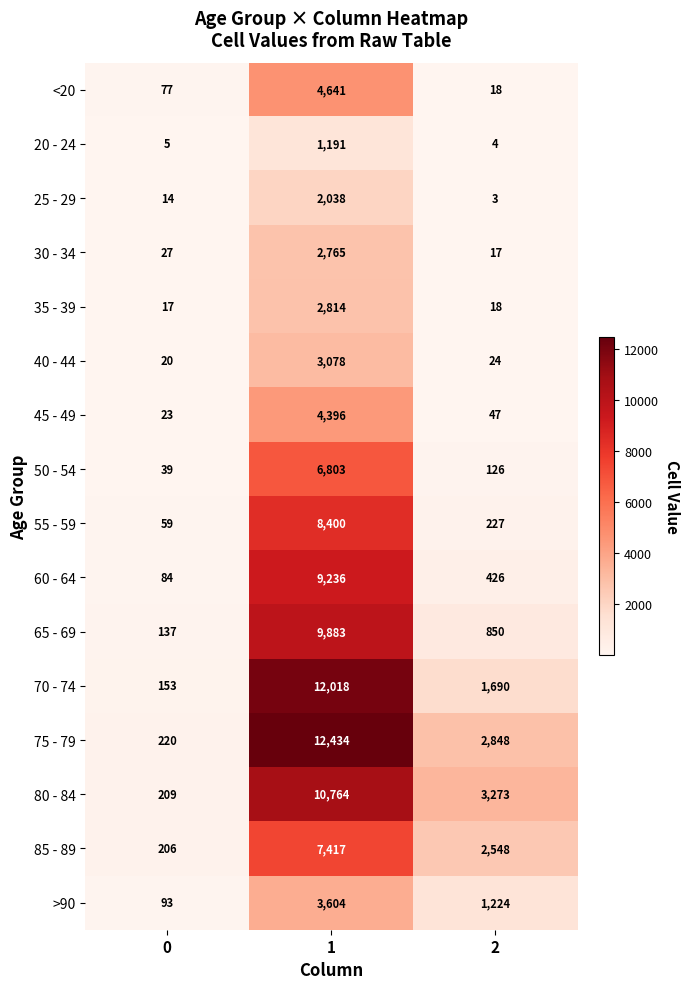

At 1, list the series in order from smallest to largest.

20 - 24, 25 - 29, 30 - 34, 35 - 39, 40 - 44, >90, 45 - 49, <20, 50 - 54, 85 - 89, 55 - 59, 60 - 64, 65 - 69, 80 - 84, 70 - 74, 75 - 79